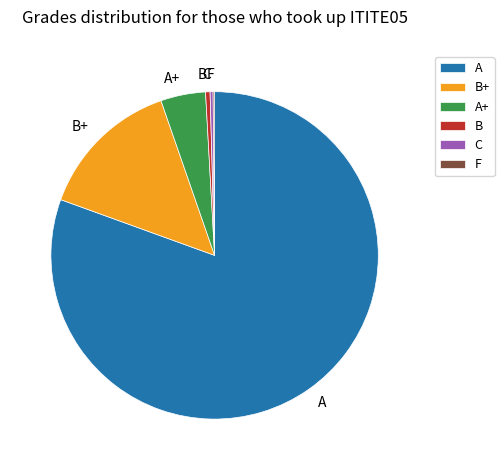

True or false: C accounts for 0% of the total.

True